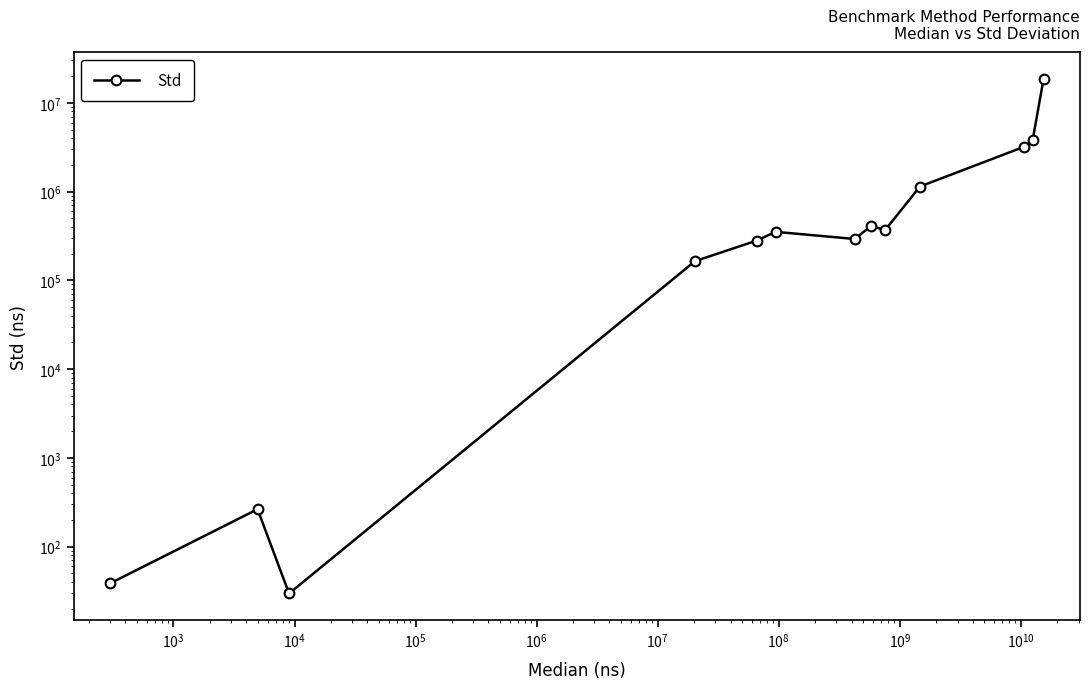

Where does the data first go above 352005?

$\mathdefault{10^{8}}$